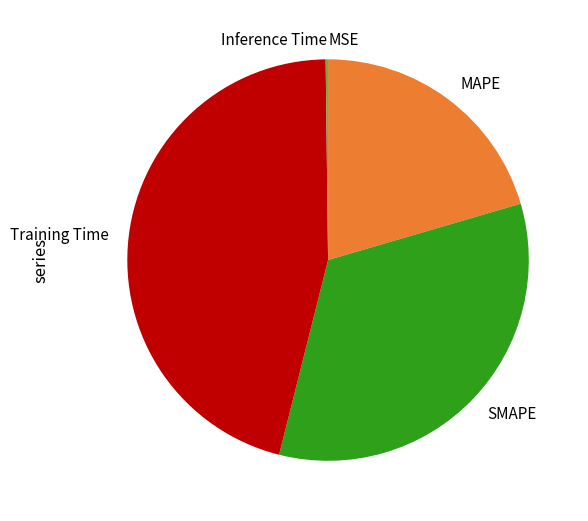

Between MAPE and Training Time, which is larger?

Training Time